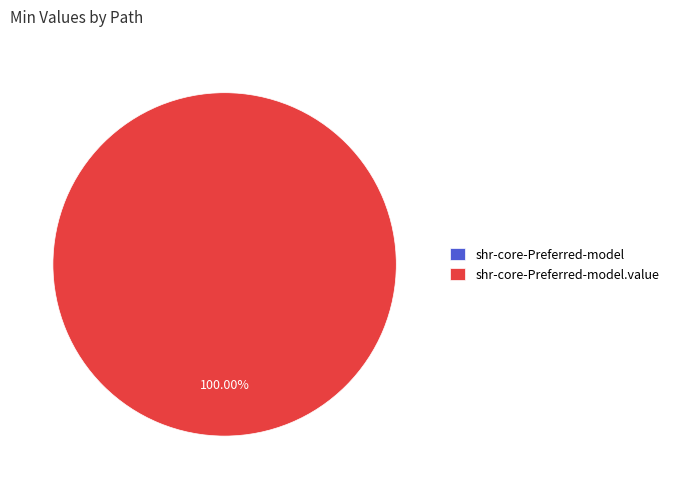

To the nearest percent, what is the average slice percentage?

50%